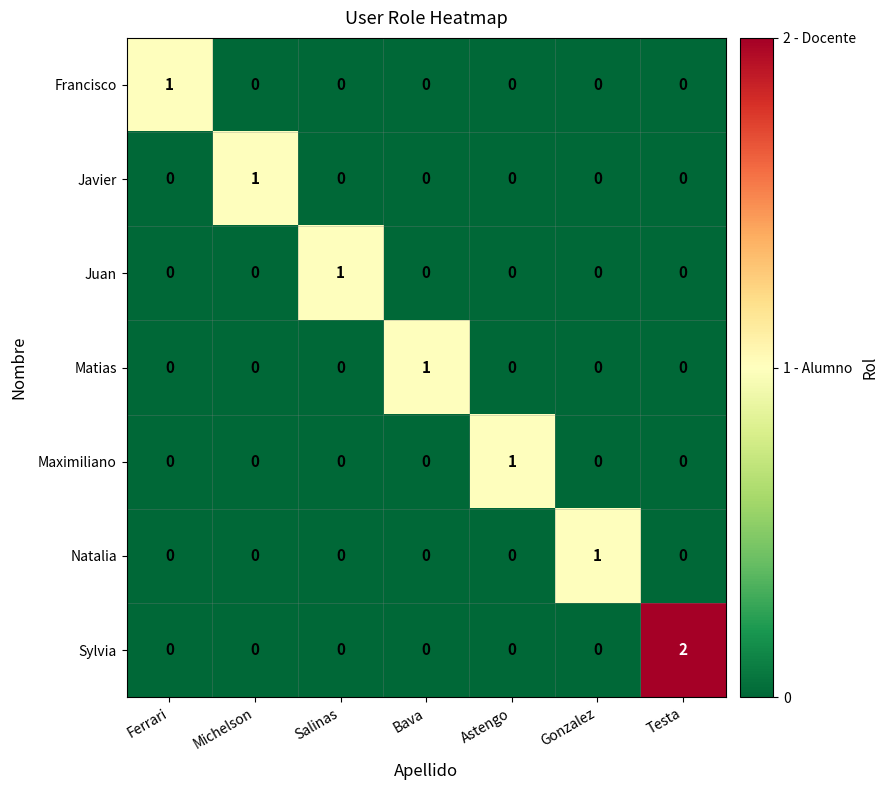

Which series has the largest range (max minus min)?

Sylvia